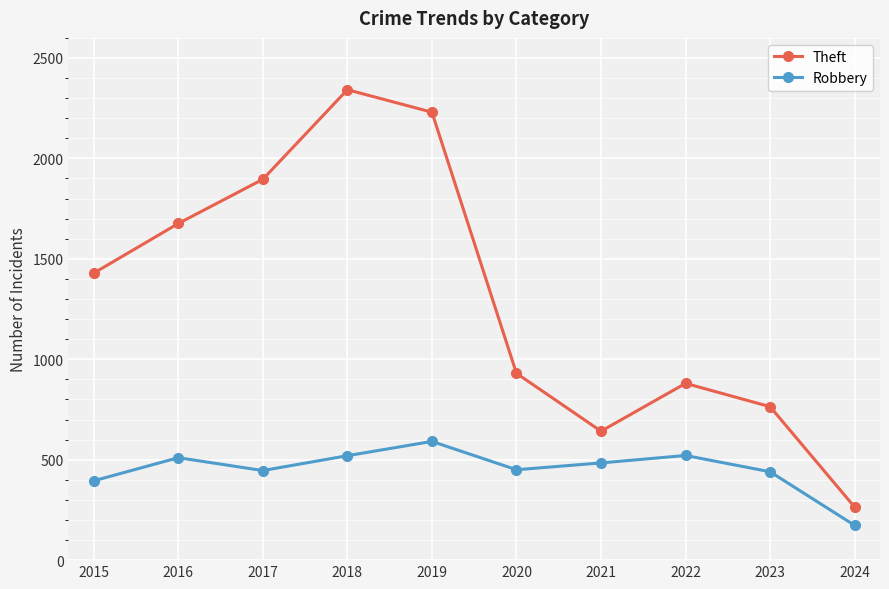

Is the value of Robbery at 2021 greater than the value of Theft at 2015?

No